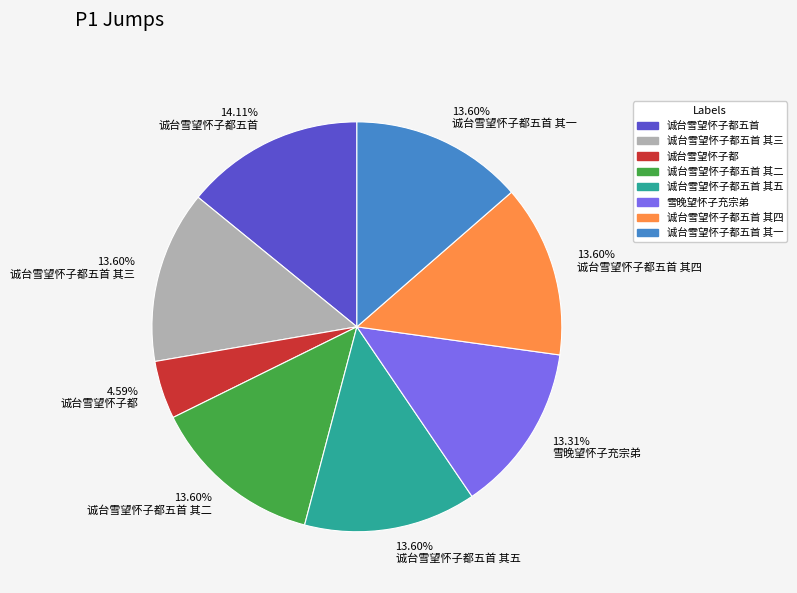

Which category has the smallest portion of the pie?

诚台雪望怀子都